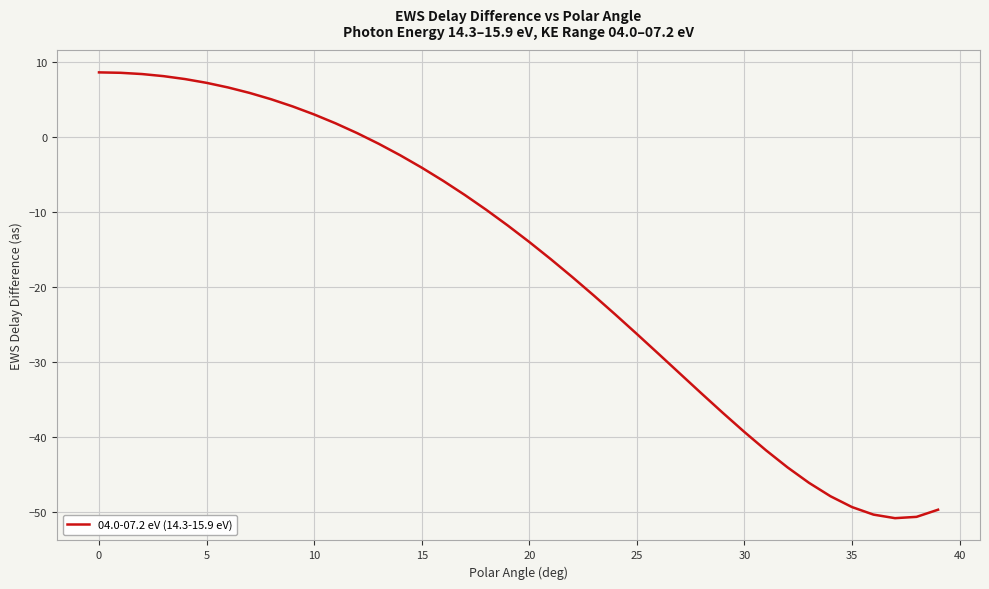

What is the difference between the maximum and minimum values?

59.4